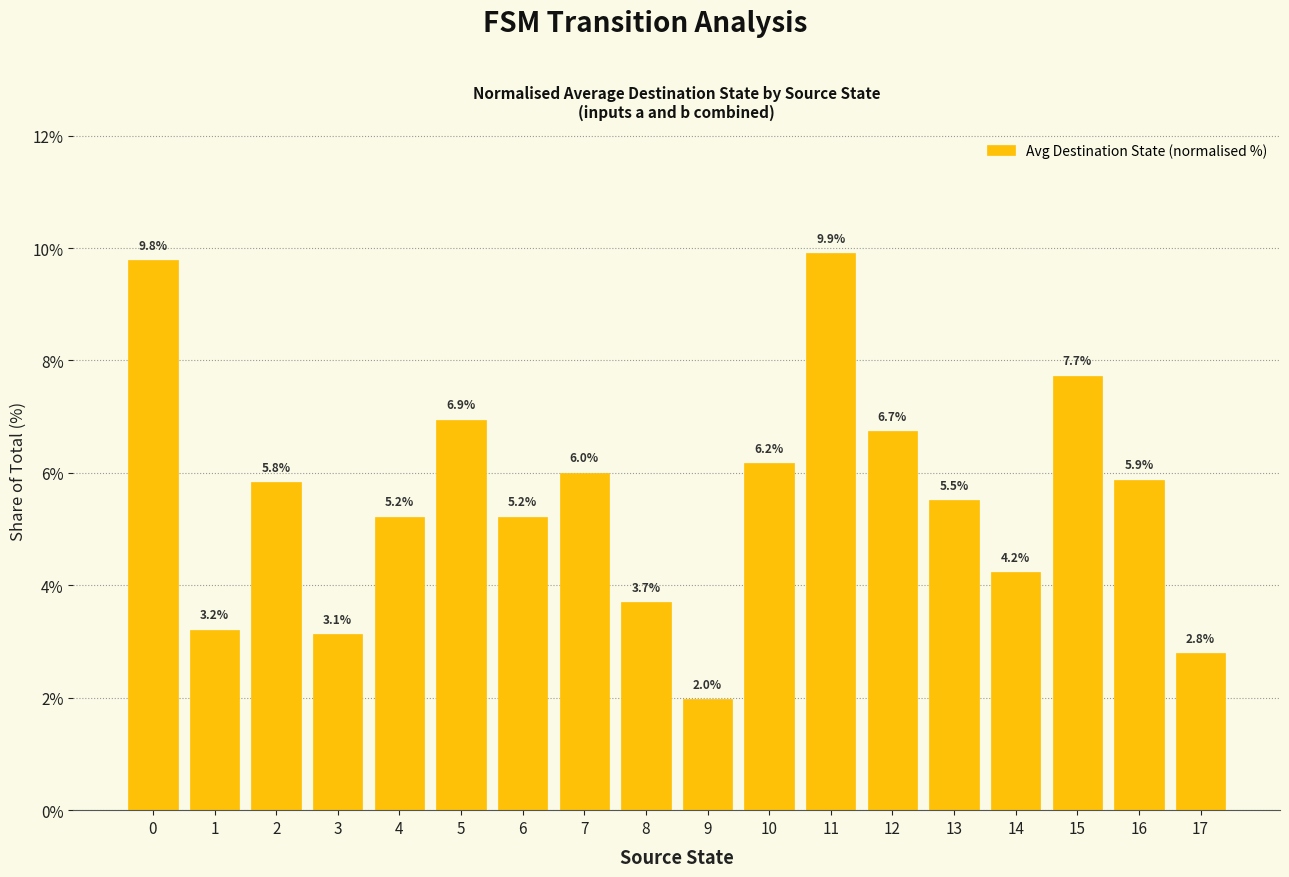

The value at 5 is 4.1. True or false?

False